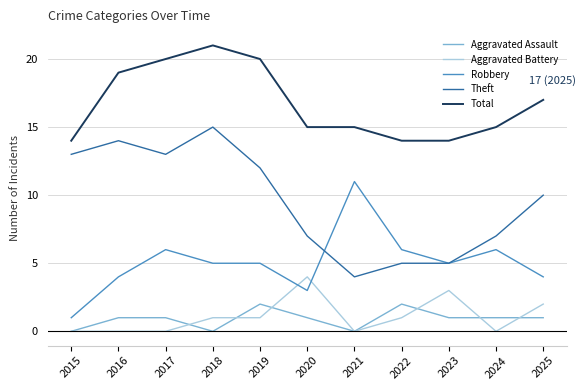

At 2017, list the series in order from smallest to largest.

Aggravated Battery, Aggravated Assault, Robbery, Theft, Total